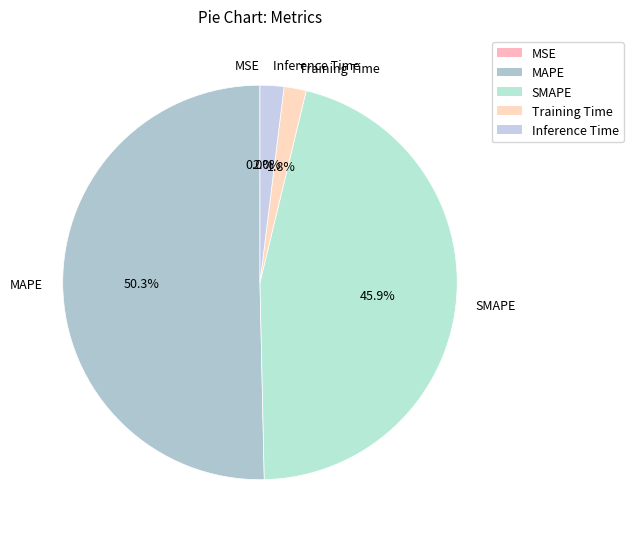

What is the largest slice in the pie chart?

MAPE